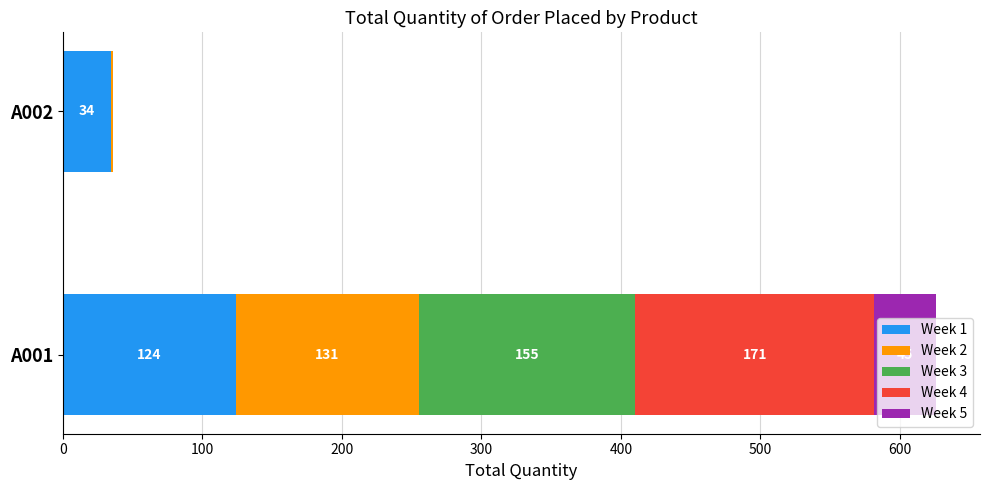

The Week 1 series shows 123.8 at A001. True or false?

True